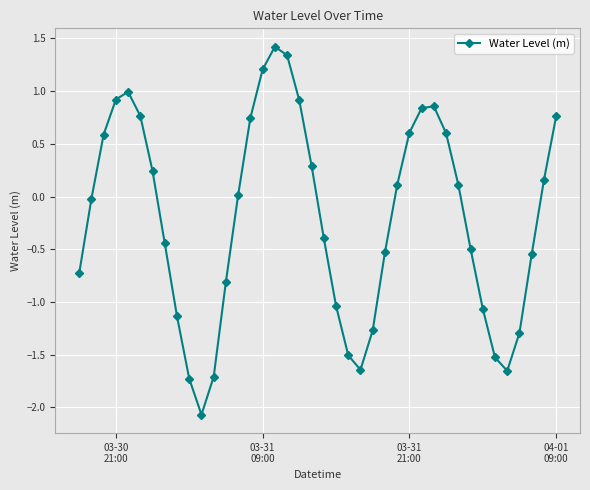

What is the difference between the maximum and minimum values?

3.5